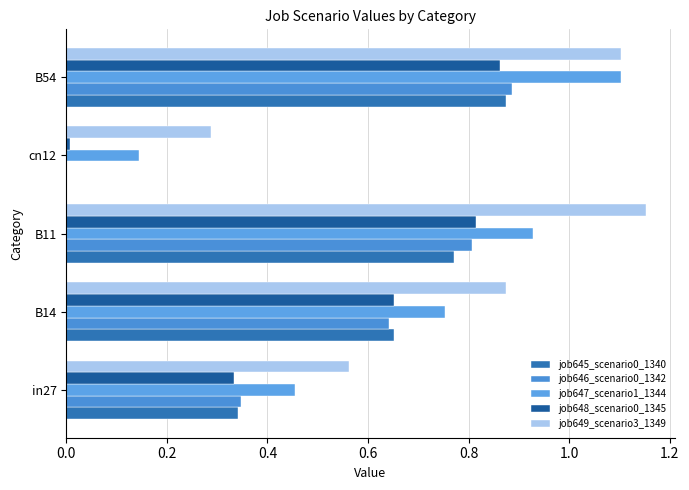

What is the value of the job649_scenario3_1349 bar at the 5th from the left?

1.1